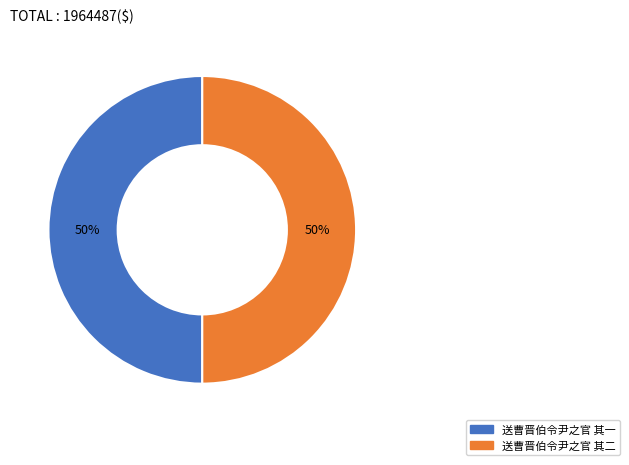

True or false: 送曹晋伯令尹之官 其一 accounts for 50% of the total.

True